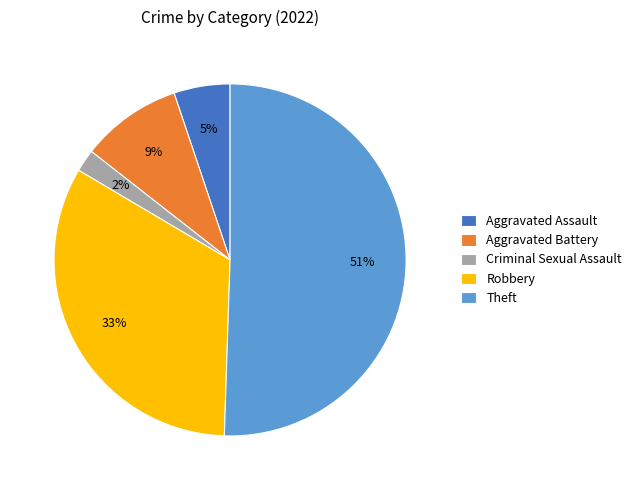

Count the number of slices in the pie.

5